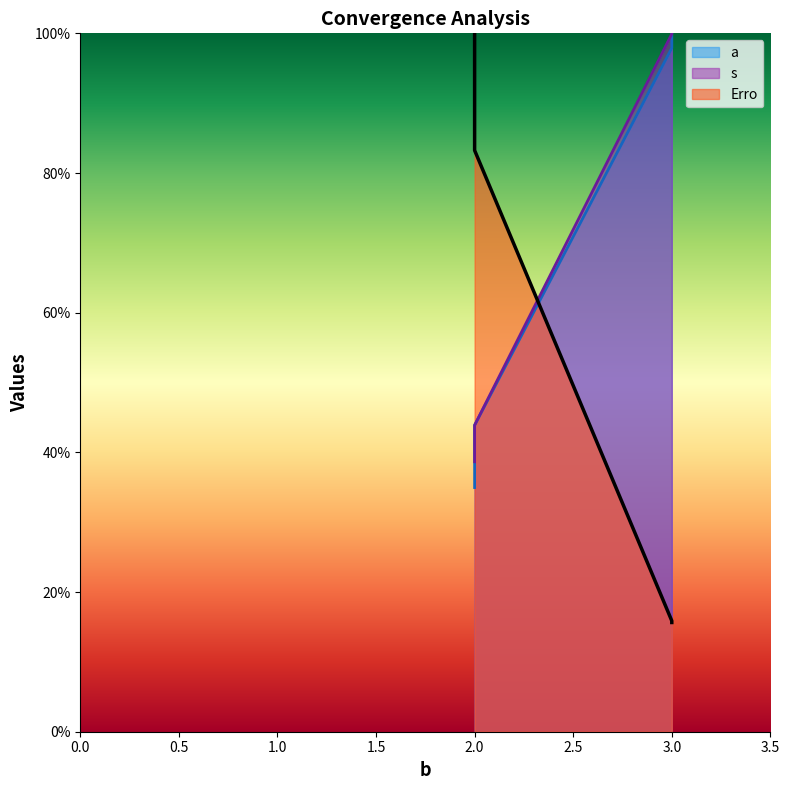

Count the number of data series in this chart.

3